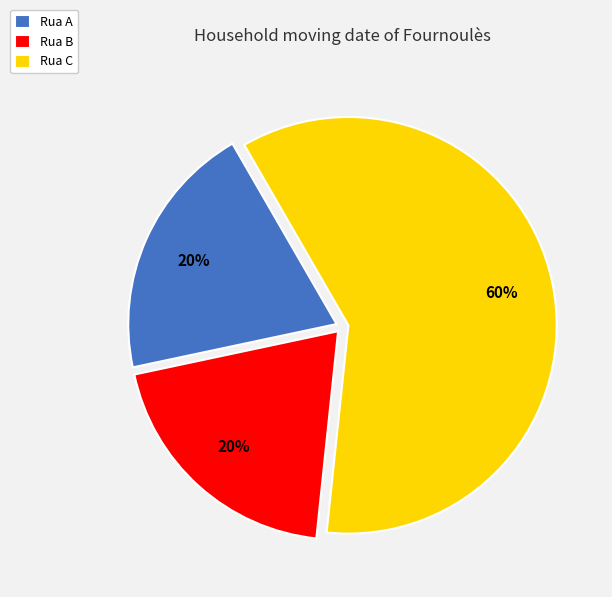

To the nearest percent, what percentage of the pie is Rua C?

60%